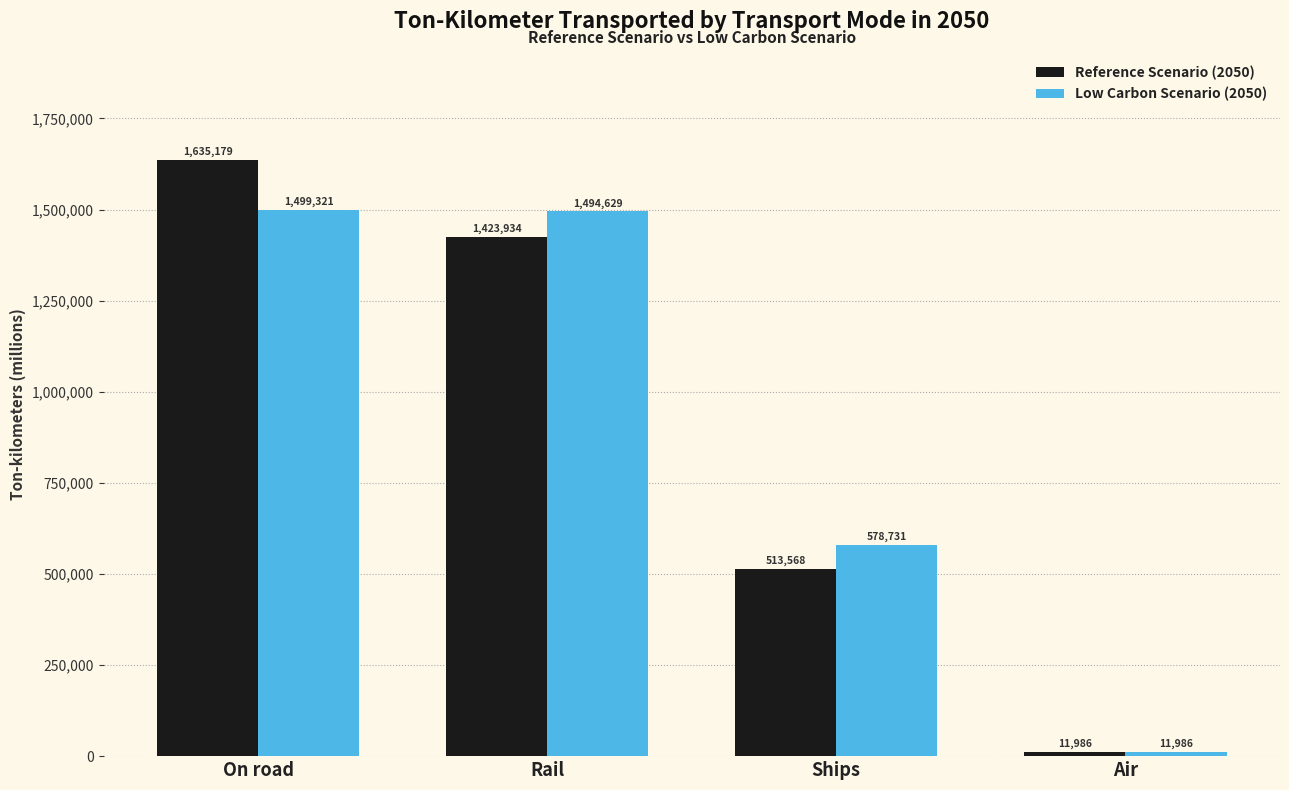

Reading right to left, what are all the values shown in this chart?

Reference Scenario (2050): 11986	513568	1423934	1635179
Low Carbon Scenario (2050): 11986	578731	1494629	1499321